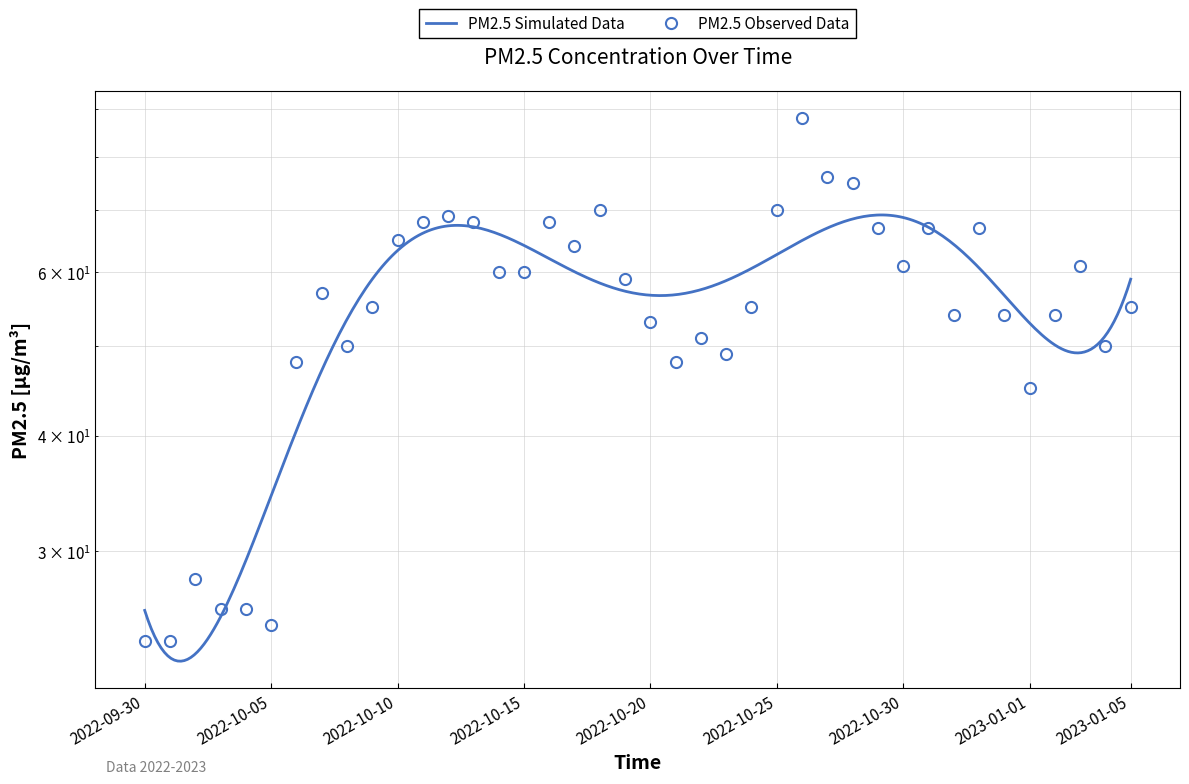

List the labels in order of value, smallest first.

2022-09-30, 2022-10-01, 2022-10-05, 2022-10-03, 2022-10-04, 2022-10-02, 2023-01-01, 2022-10-06, 2022-10-21, 2022-10-23, 2022-10-08, 2023-01-04, 2022-10-22, 2022-10-20, 2022-11-01, 2022-12-31, 2023-01-02, 2022-10-09, 2022-10-24, 2023-01-05, 2022-10-07, 2022-10-19, 2022-10-14, 2022-10-15, 2022-10-30, 2023-01-03, 2022-10-17, 2022-10-10, 2022-10-29, 2022-10-31, 2022-12-30, 2022-10-11, 2022-10-13, 2022-10-16, 2022-10-12, 2022-10-18, 2022-10-25, 2022-10-28, 2022-10-27, 2022-10-26